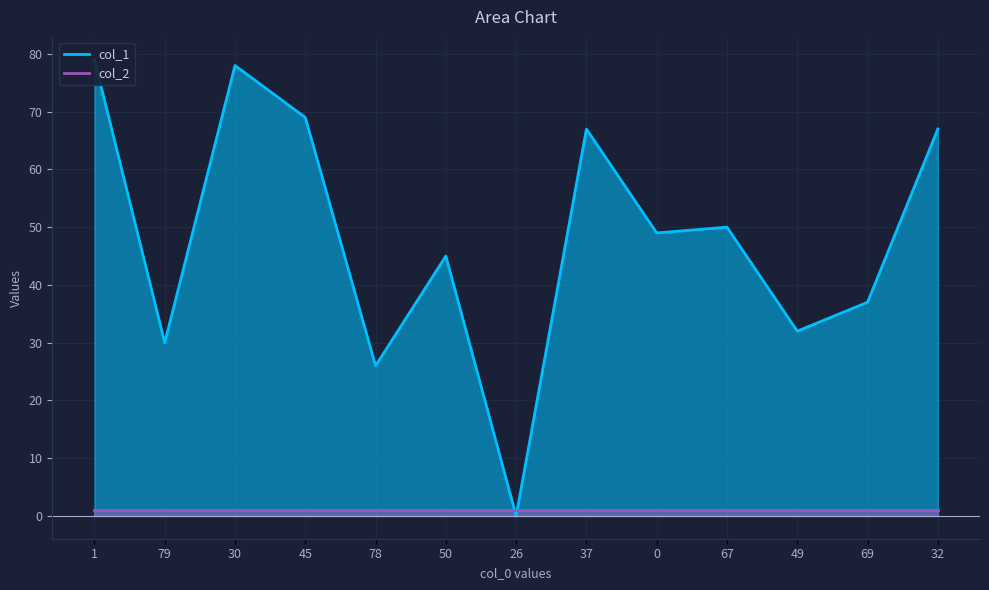

What position from the right is 32?

1